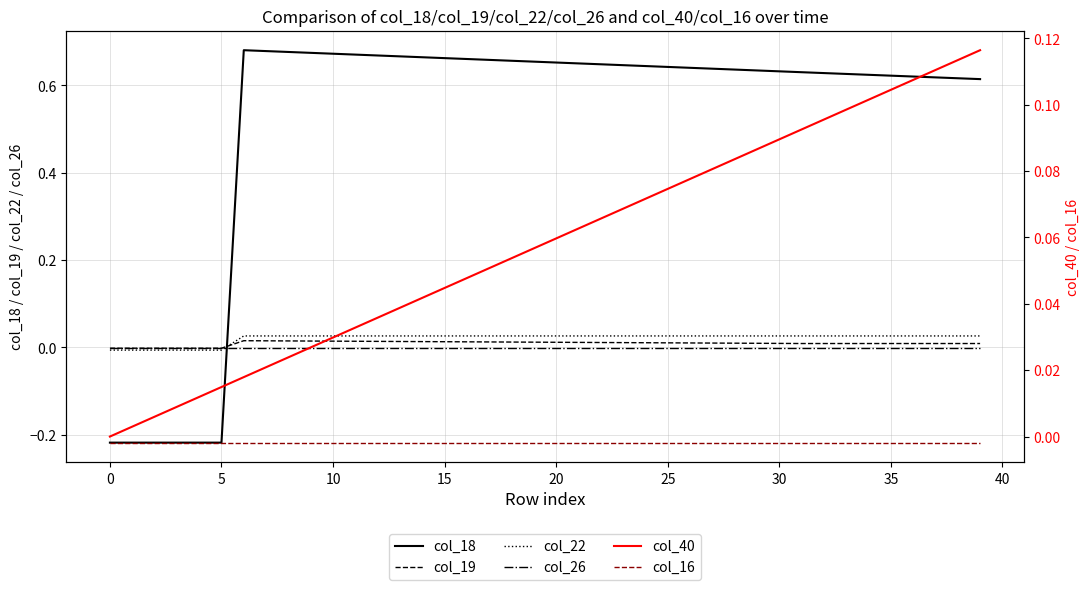

True or false: col_22 and col_18 intersect in this chart.

True